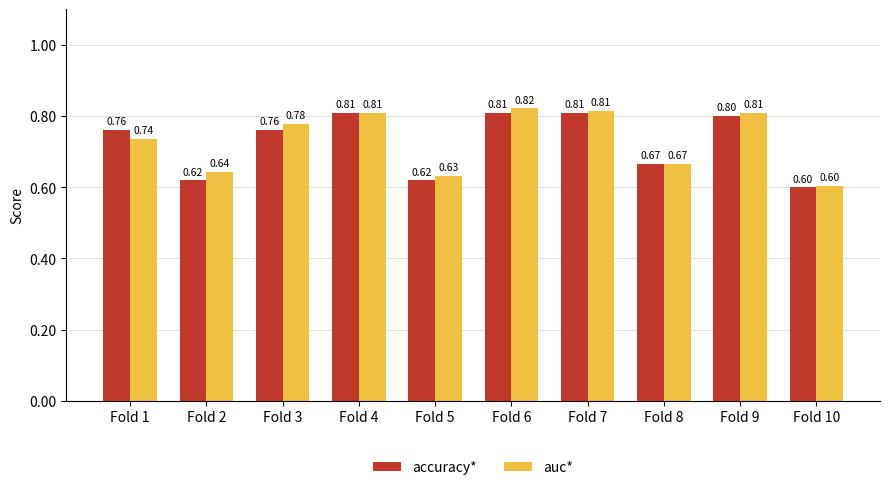

What is the total value across all series at Fold 4?

1.6